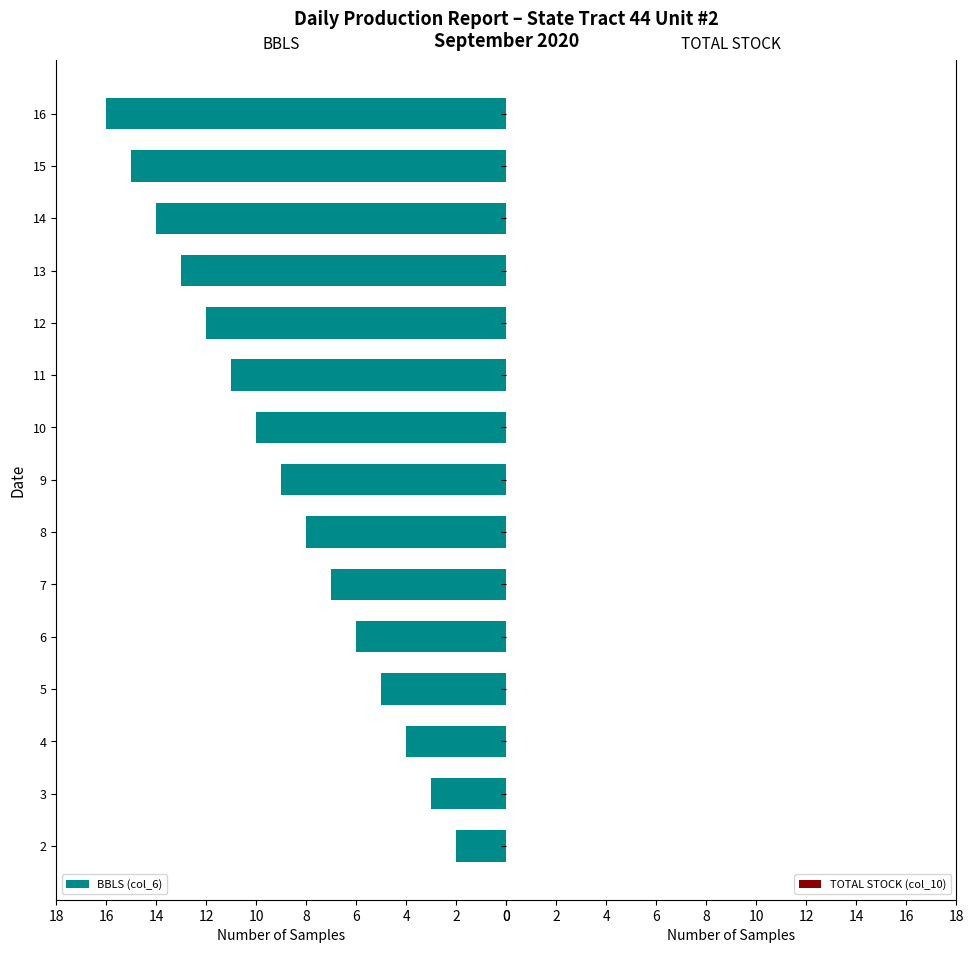

What is the maximum value shown in the chart?

16